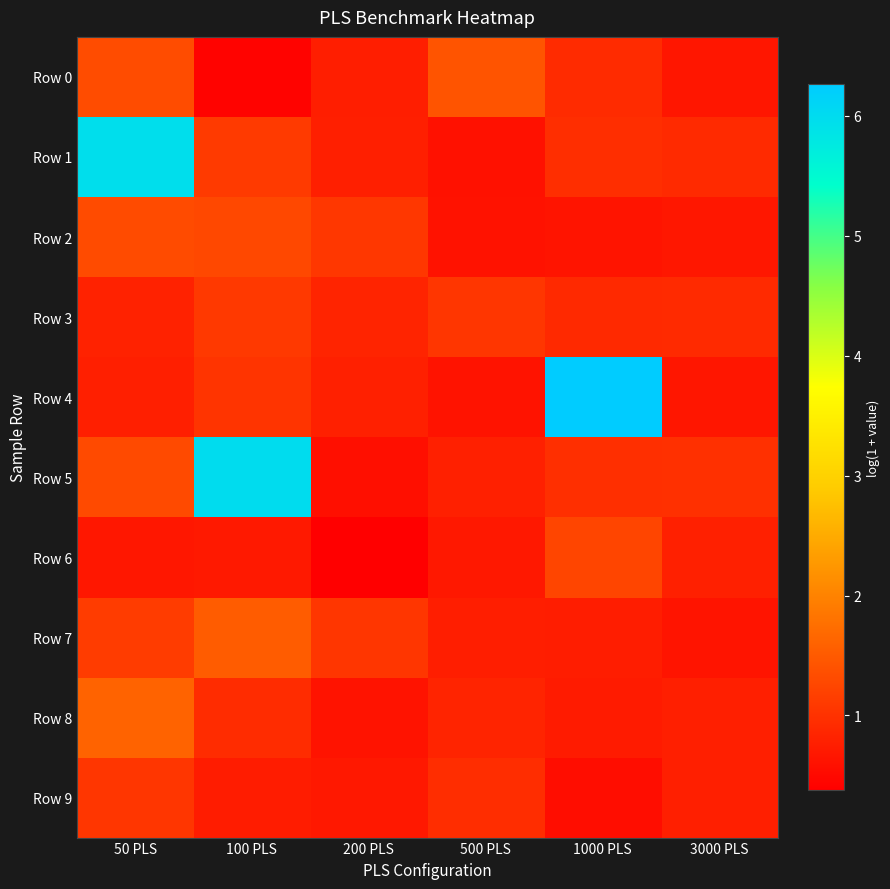

Reading right to left, extract all data points from this chart.

Row 0: 3000 PLS=0.7	1000 PLS=0.9	500 PLS=1.4	200 PLS=0.8	100 PLS=0.4	50 PLS=1.3
Row 1: 3000 PLS=0.9	1000 PLS=1.0	500 PLS=0.6	200 PLS=0.8	100 PLS=1.1	50 PLS=6.0
Row 2: 3000 PLS=0.7	1000 PLS=0.6	500 PLS=0.6	200 PLS=1.1	100 PLS=1.3	50 PLS=1.3
Row 3: 3000 PLS=0.9	1000 PLS=0.9	500 PLS=1.0	200 PLS=0.8	100 PLS=1.1	50 PLS=0.8
Row 4: 3000 PLS=0.7	1000 PLS=6.3	500 PLS=0.6	200 PLS=0.8	100 PLS=1.0	50 PLS=0.8
Row 5: 3000 PLS=1.0	1000 PLS=1.0	500 PLS=0.8	200 PLS=0.6	100 PLS=6.0	50 PLS=1.3
Row 6: 3000 PLS=0.8	1000 PLS=1.2	500 PLS=0.7	200 PLS=0.4	100 PLS=0.7	50 PLS=0.7
Row 7: 3000 PLS=0.6	1000 PLS=0.7	500 PLS=0.8	200 PLS=1.0	100 PLS=1.5	50 PLS=1.1
Row 8: 3000 PLS=0.8	1000 PLS=0.7	500 PLS=0.8	200 PLS=0.6	100 PLS=0.9	50 PLS=1.6
Row 9: 3000 PLS=0.8	1000 PLS=0.5	500 PLS=0.9	200 PLS=0.7	100 PLS=0.7	50 PLS=1.1